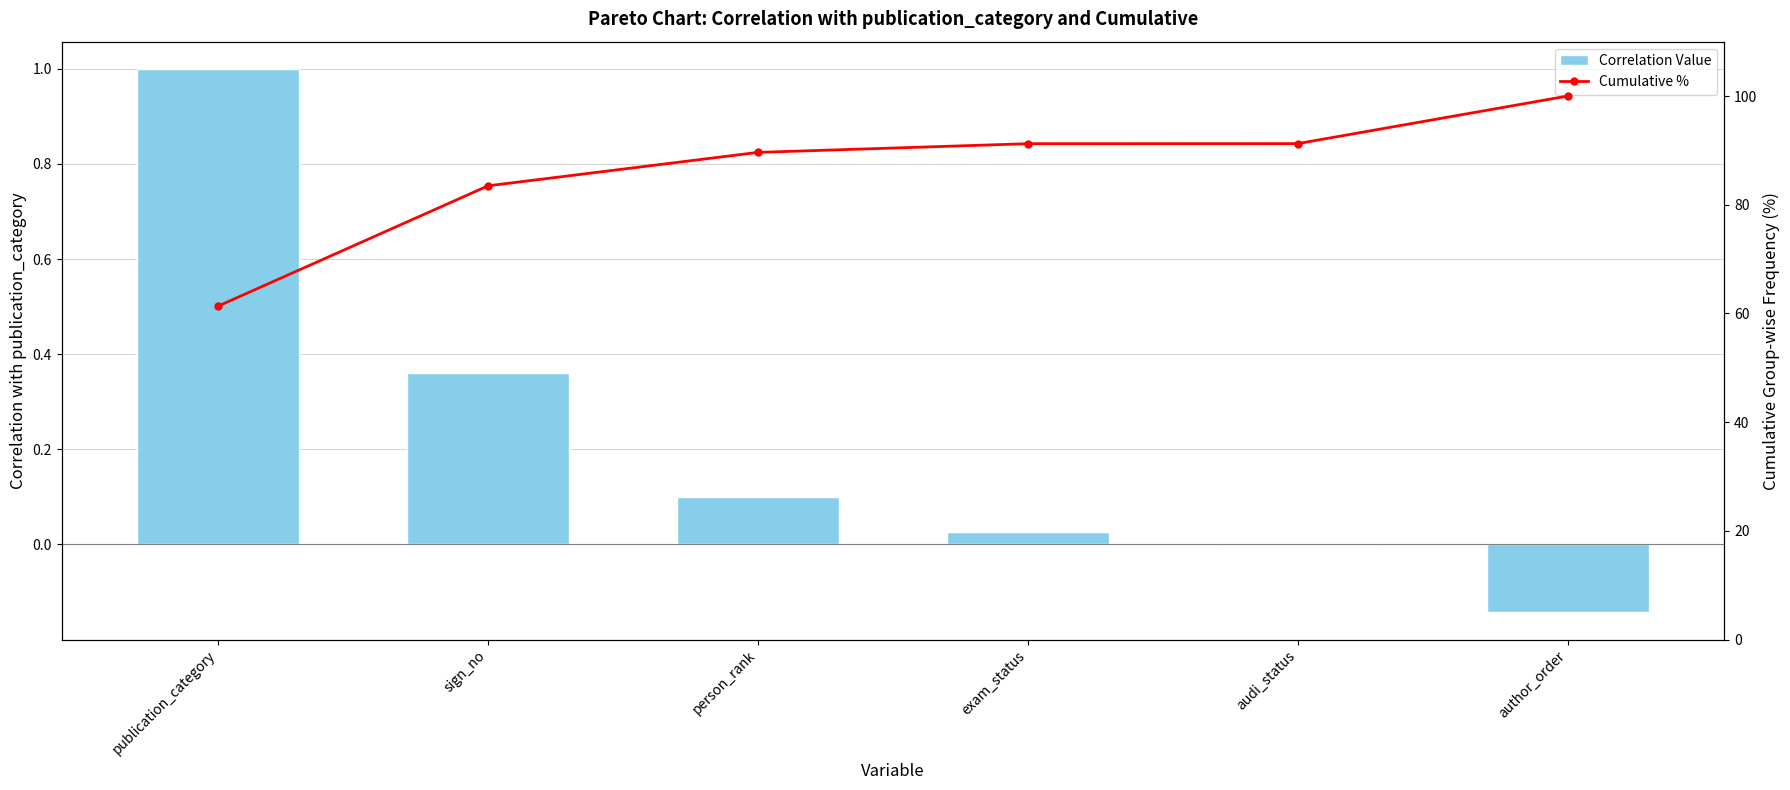

What is the label of the 5th bar from the right?

sign_no